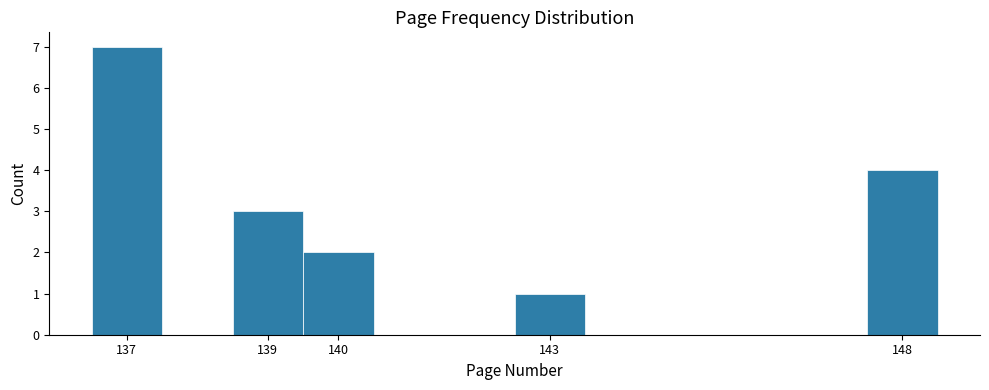

Over which range of the x-axis is the bar tallest?

136.5 to 137.5